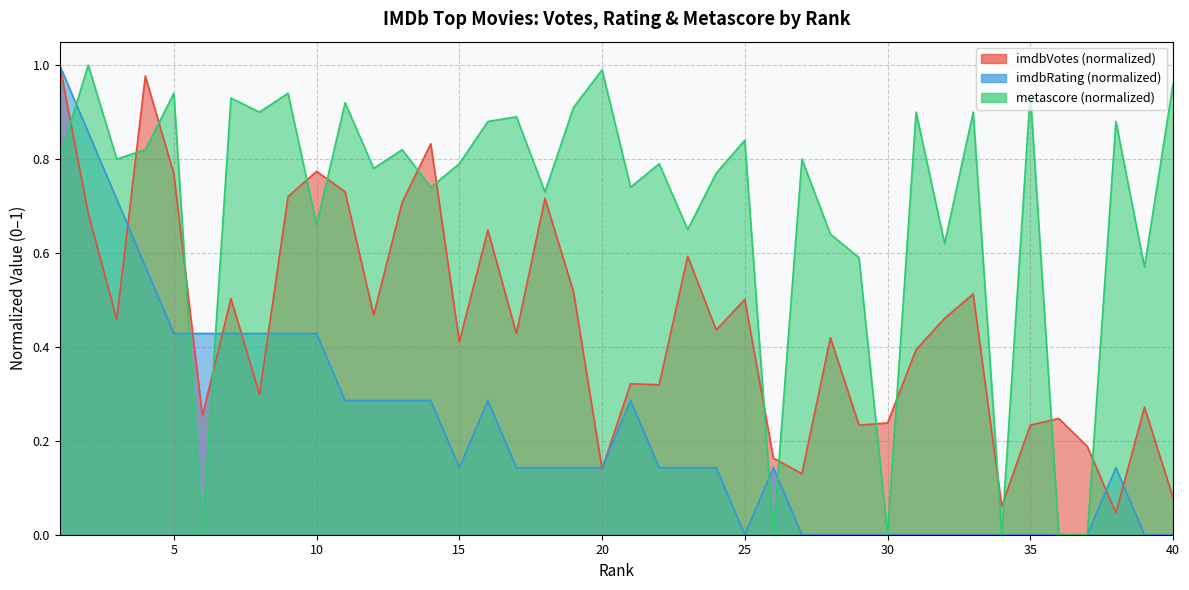

At which label is imdbRating closest to 0?

25